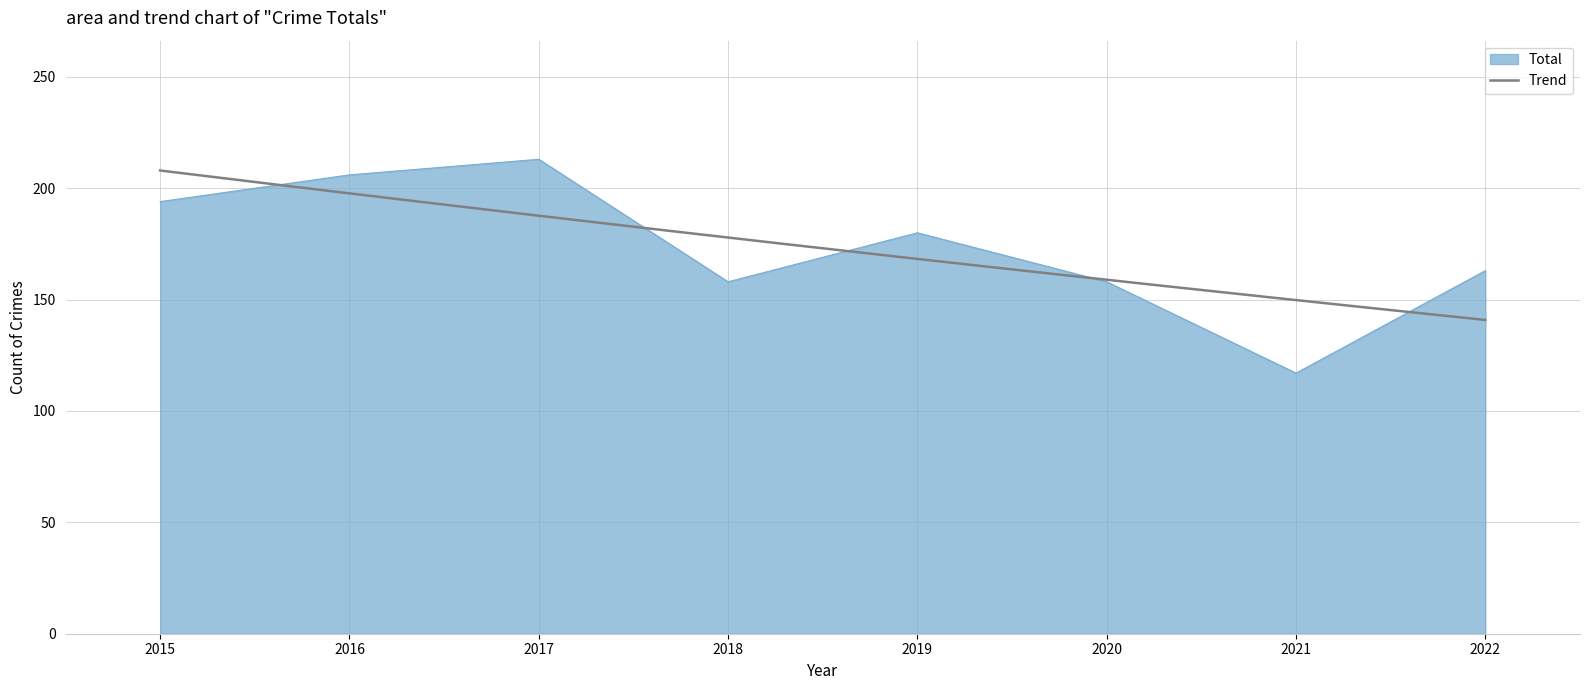

What is the change in value from 2018 to 2022?

+5